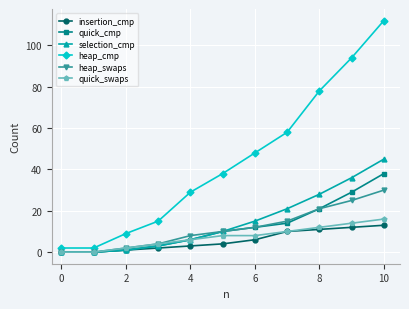

Count the number of data series in this chart.

6